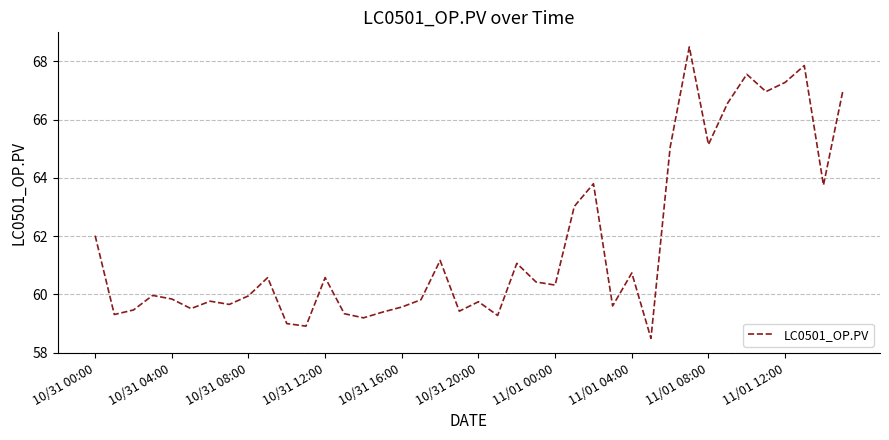

What is the difference between the maximum and minimum values?

10.0